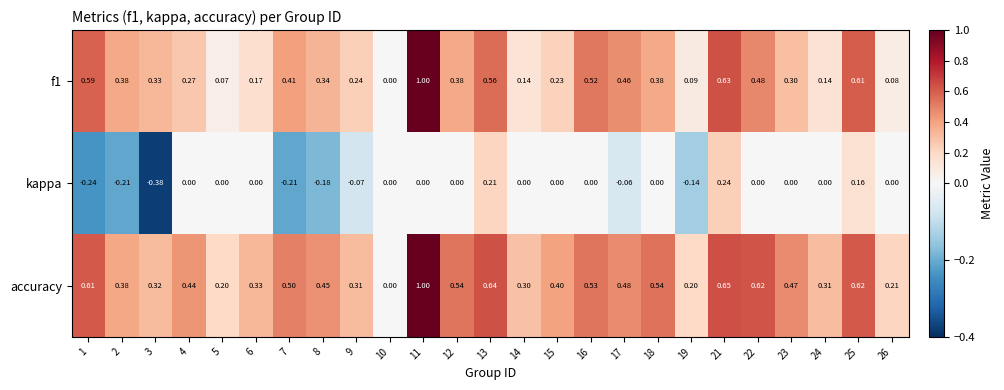

Between 2 and 18, which series saw the biggest shift?

kappa